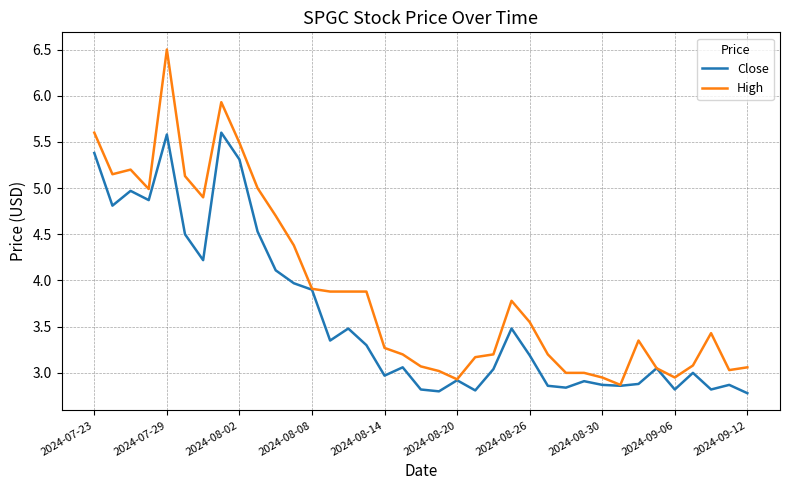

What are all the series names shown in the legend?

Close, High